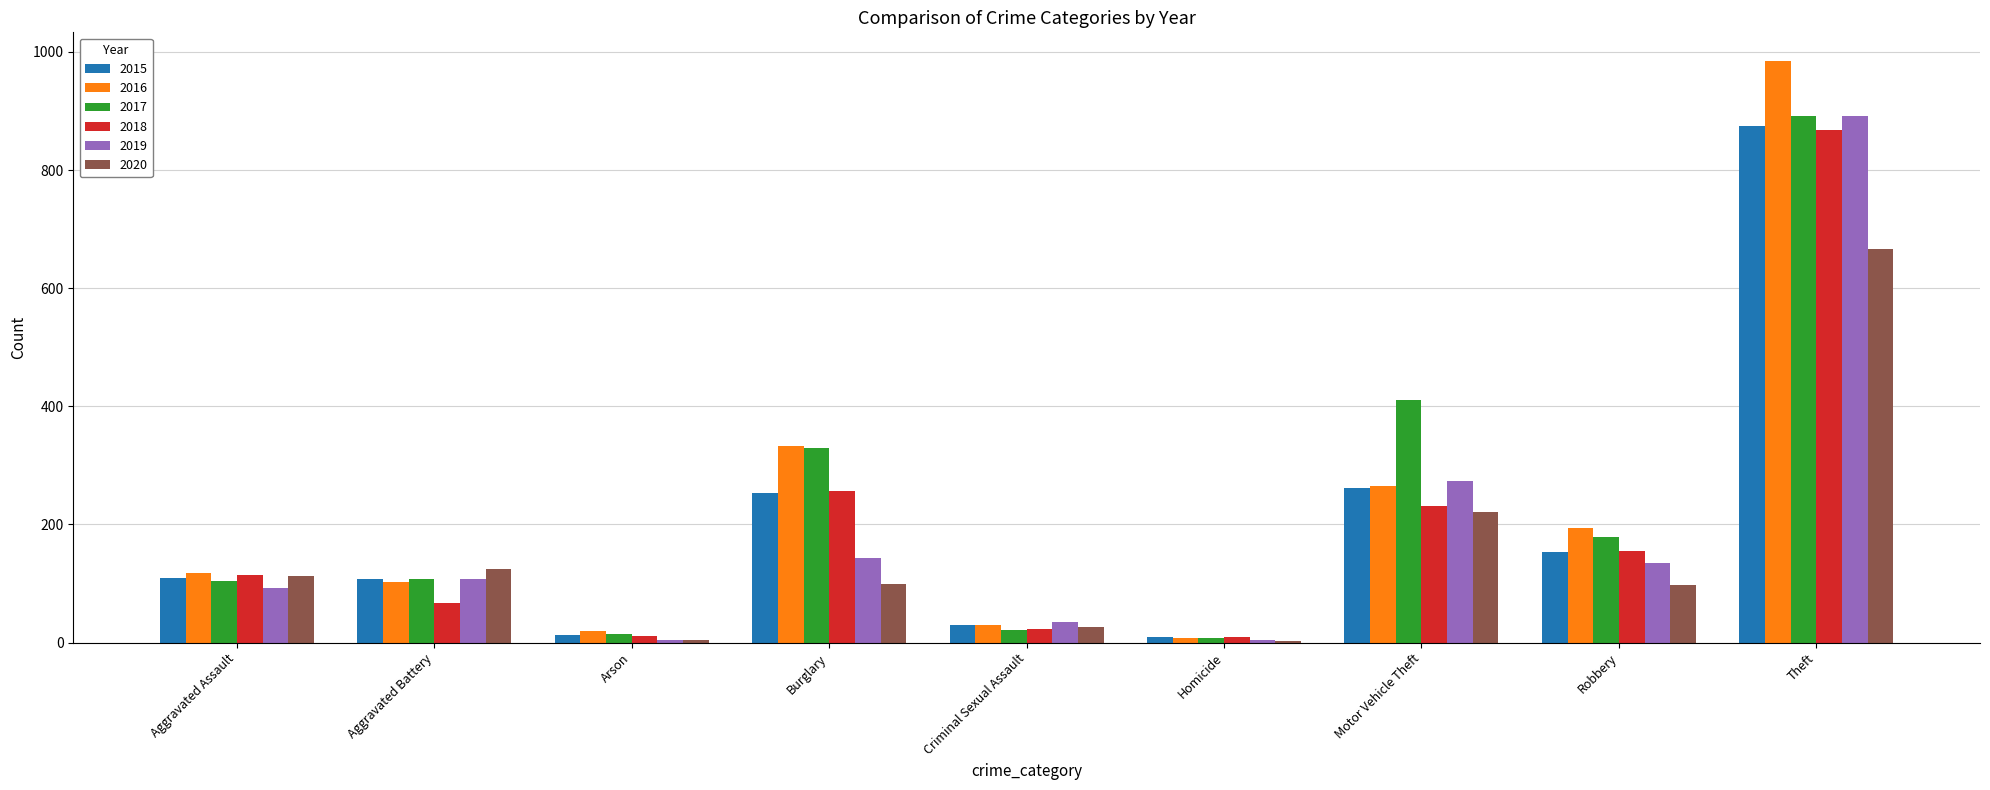

Is the value of 2015 at Motor Vehicle Theft greater than the value of 2016 at Theft?

No